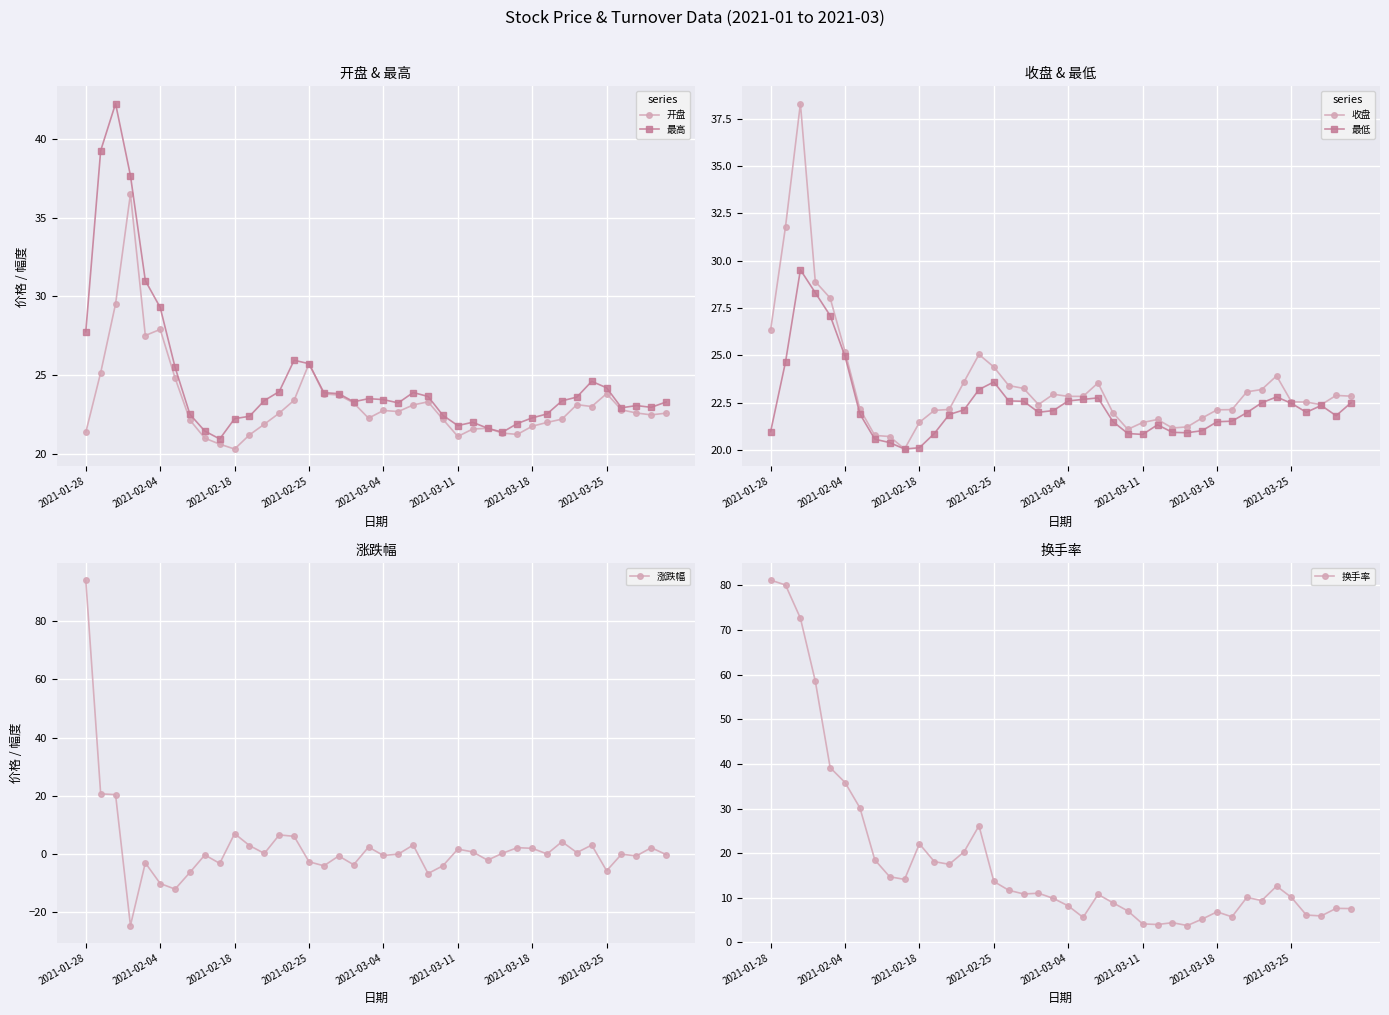

At which label is 开盘 closest to 28?

2021-02-04